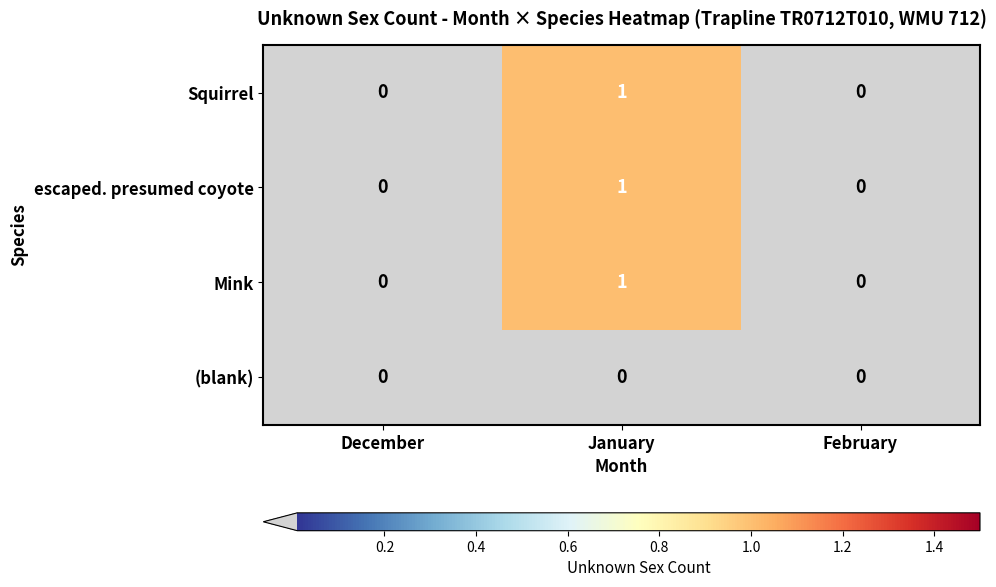

Reading right to left, extract all data points from this chart.

Squirrel: 0	1	0
escaped. presumed coyote: 0	1	0
Mink: 0	1	0
(blank): 0	0	0